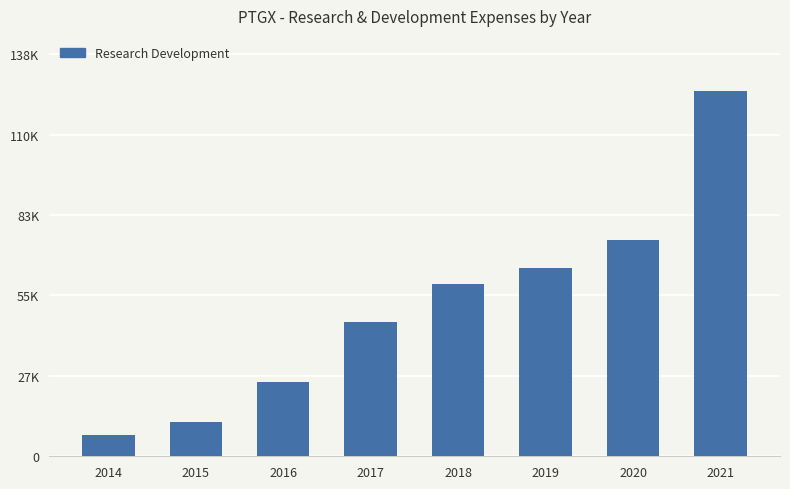

Does the chart contain any negative values?

No